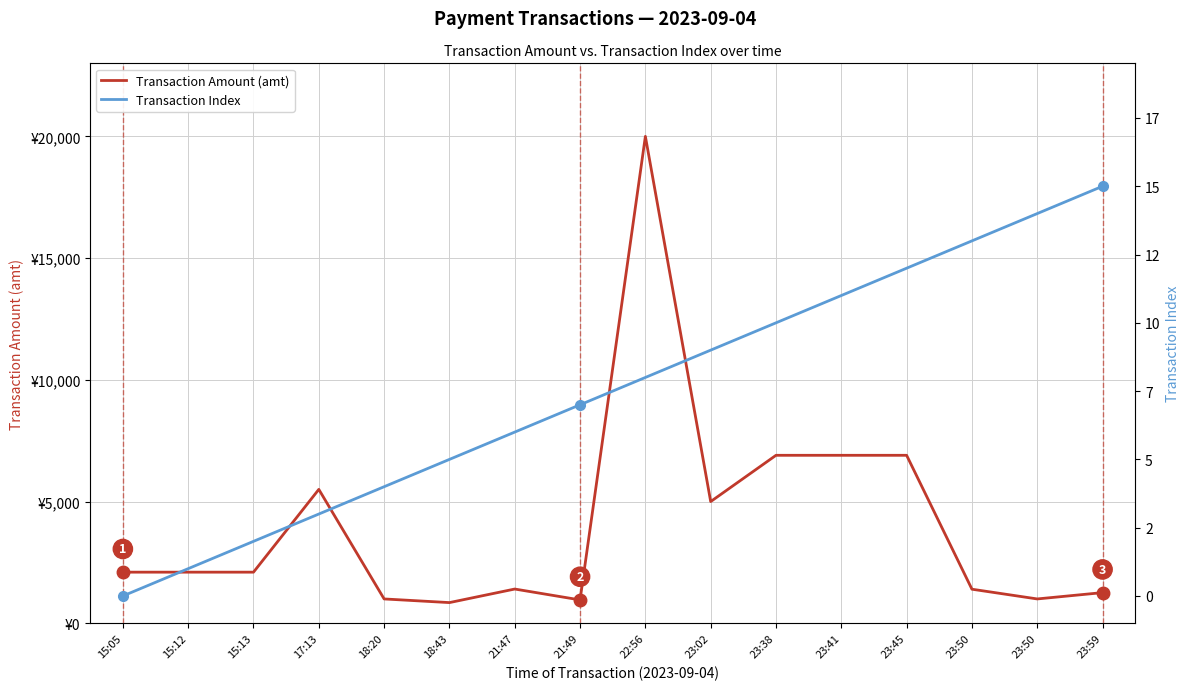

What value does the Transaction Index series have at 23:41?

11